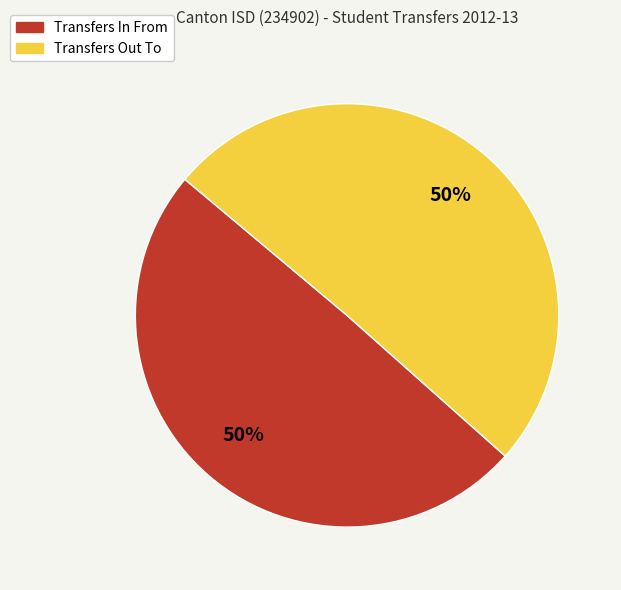

How many segments does this pie chart have?

2